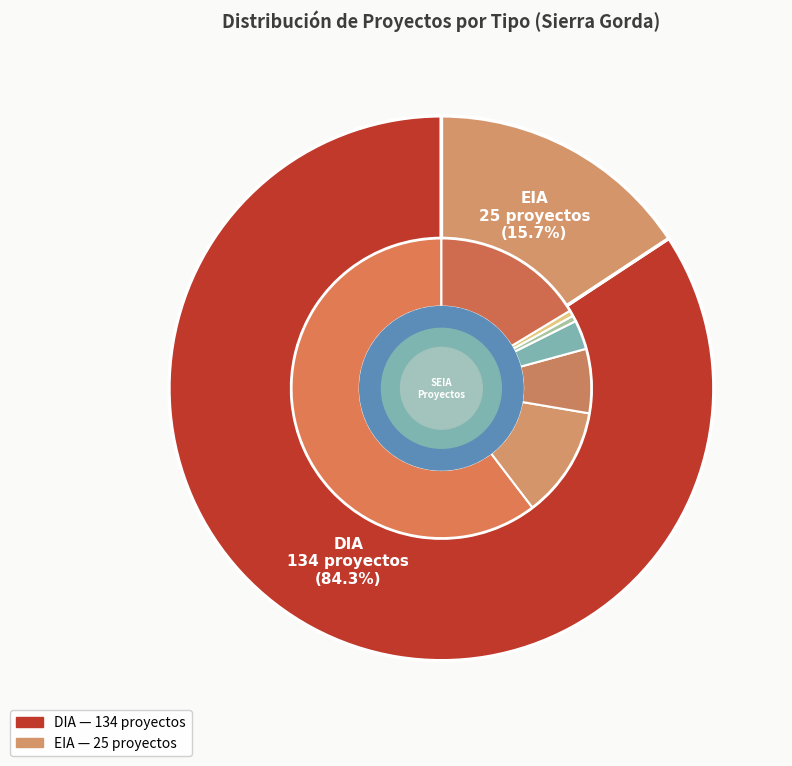

Count the number of slices in the pie.

2